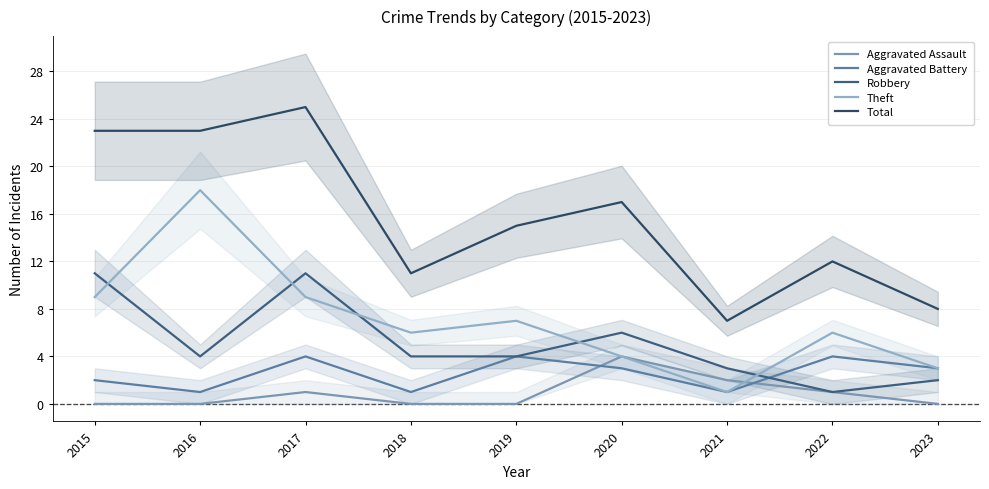

At which label is Robbery closest to 6?

2020